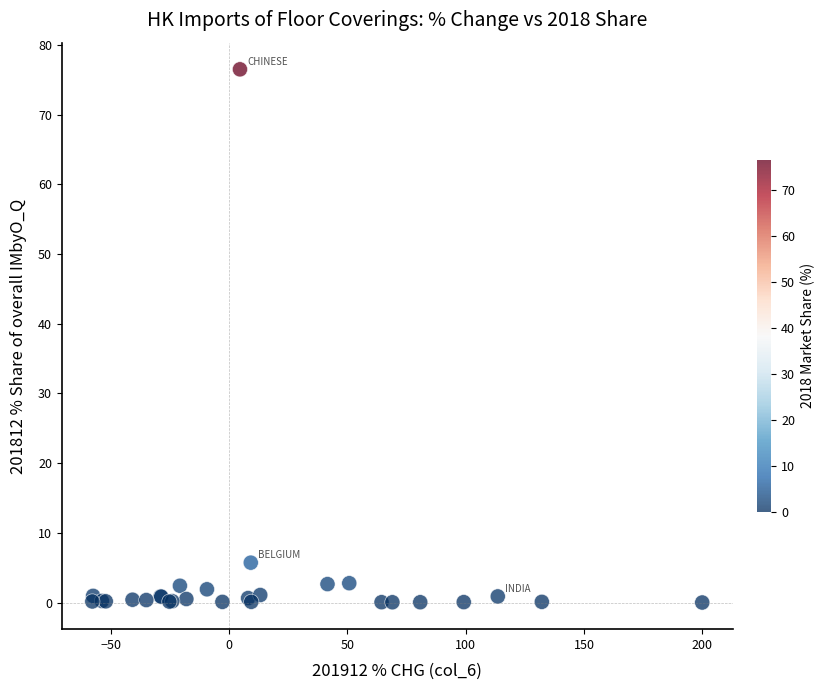

What Y value in the scatter plot is closest to 38?

5.7